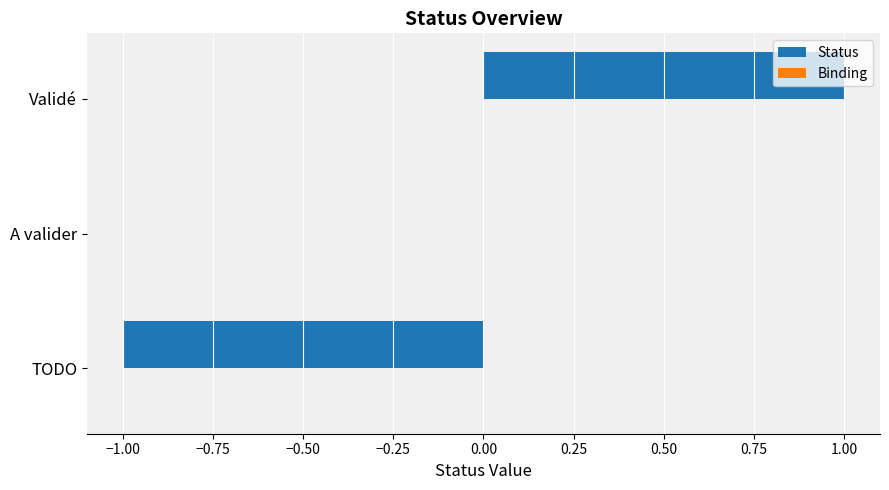

Which has a higher value, A valider or Validé?

Validé